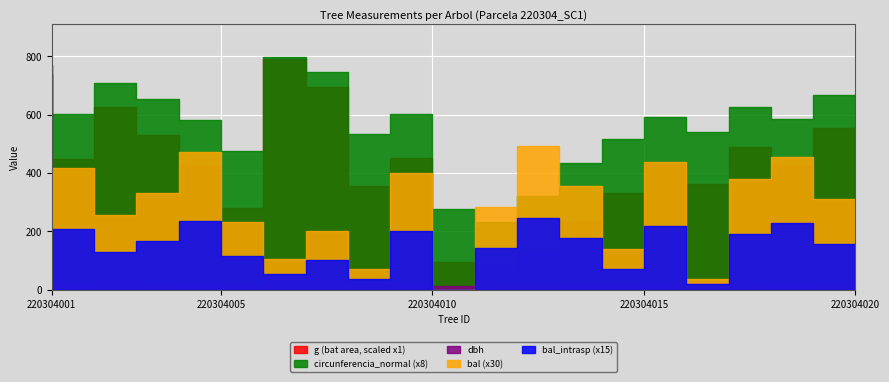

What is the sum of all dbh values?

448.1